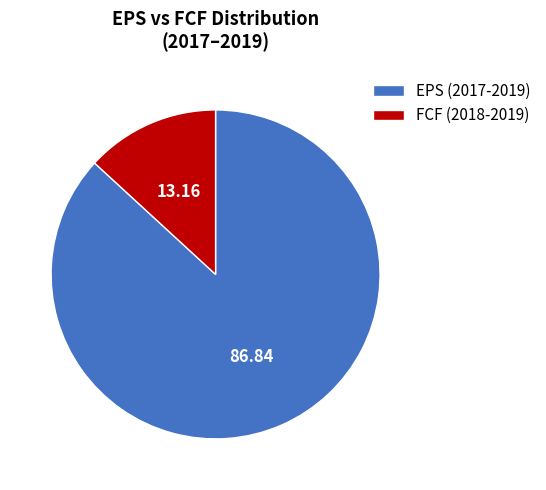

Does any single category account for the majority?

Yes